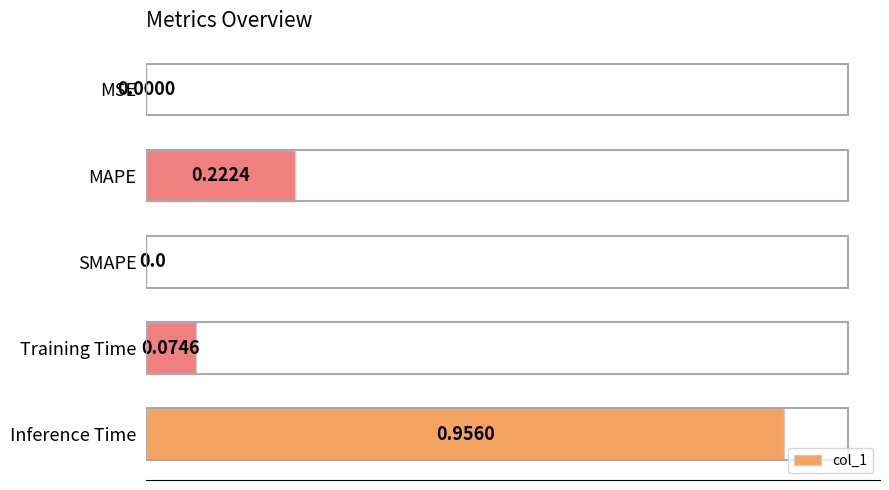

What is the sum of all values?

1.3